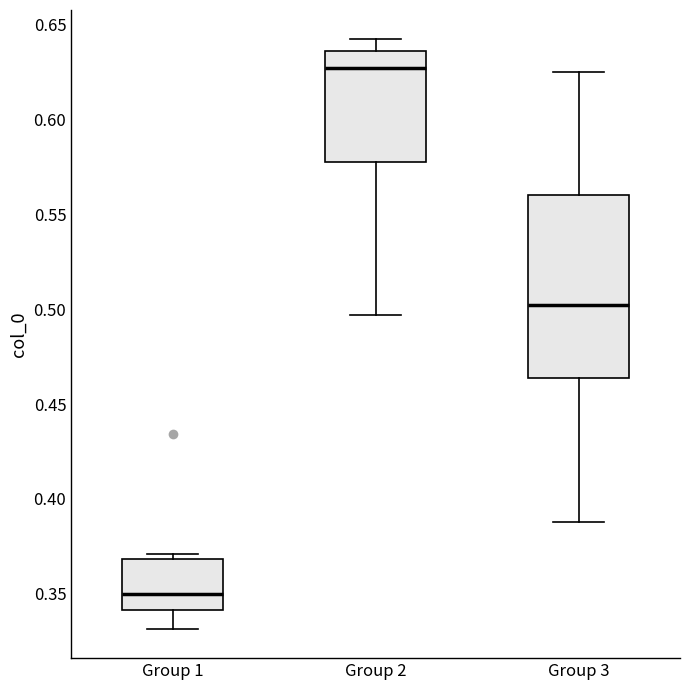

Which box has the lowest median line?

Group 1